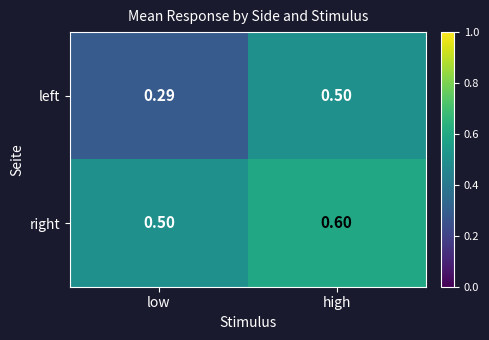

At which label is left closest to 0?

low